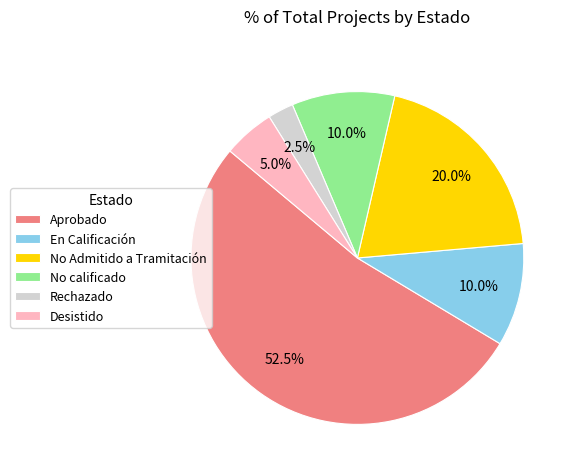

Which category accounts for the majority?

Aprobado